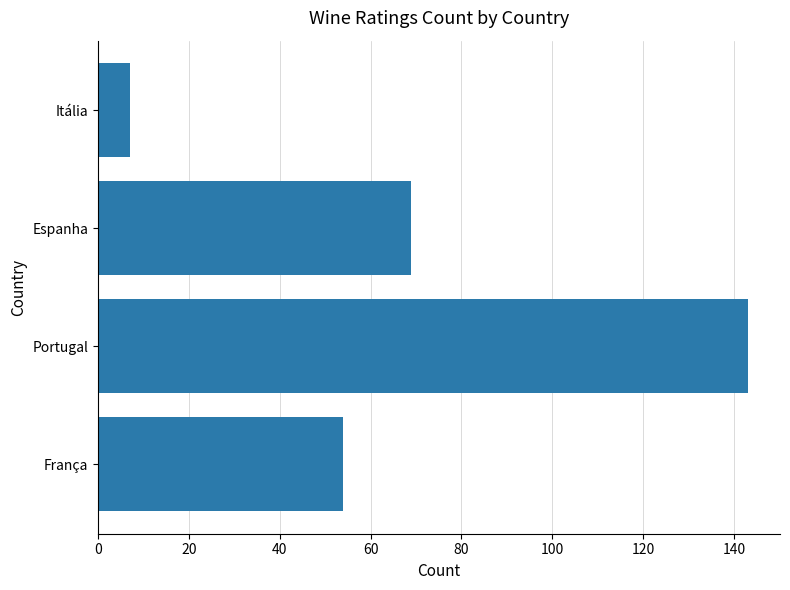

Reading bottom to top, extract all data points from this chart.

França=54	Portugal=143	Espanha=69	Itália=7